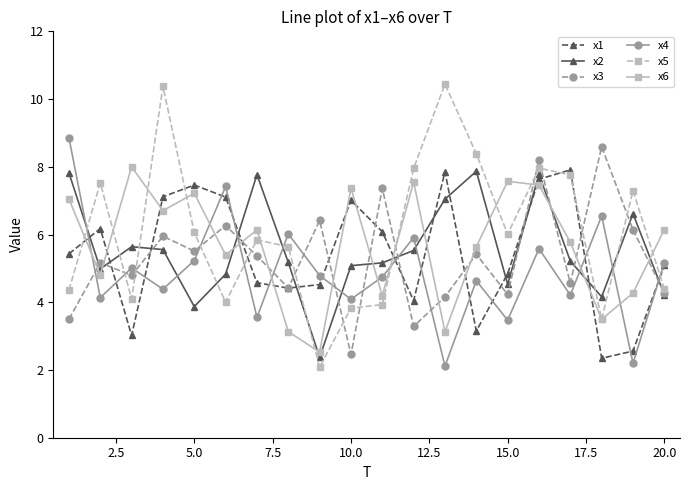

True or false: x3 has more than 0 interior local peaks.

True